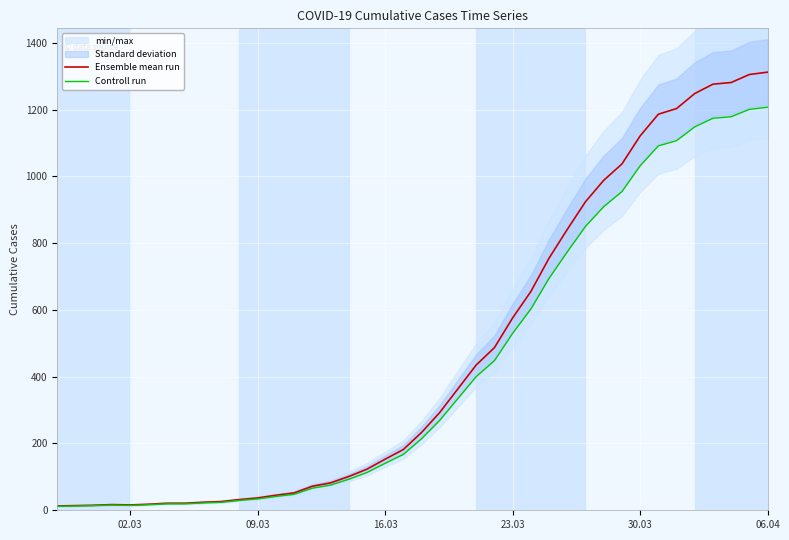

The value of Controll run at 21 is 115.1. True or false?

False